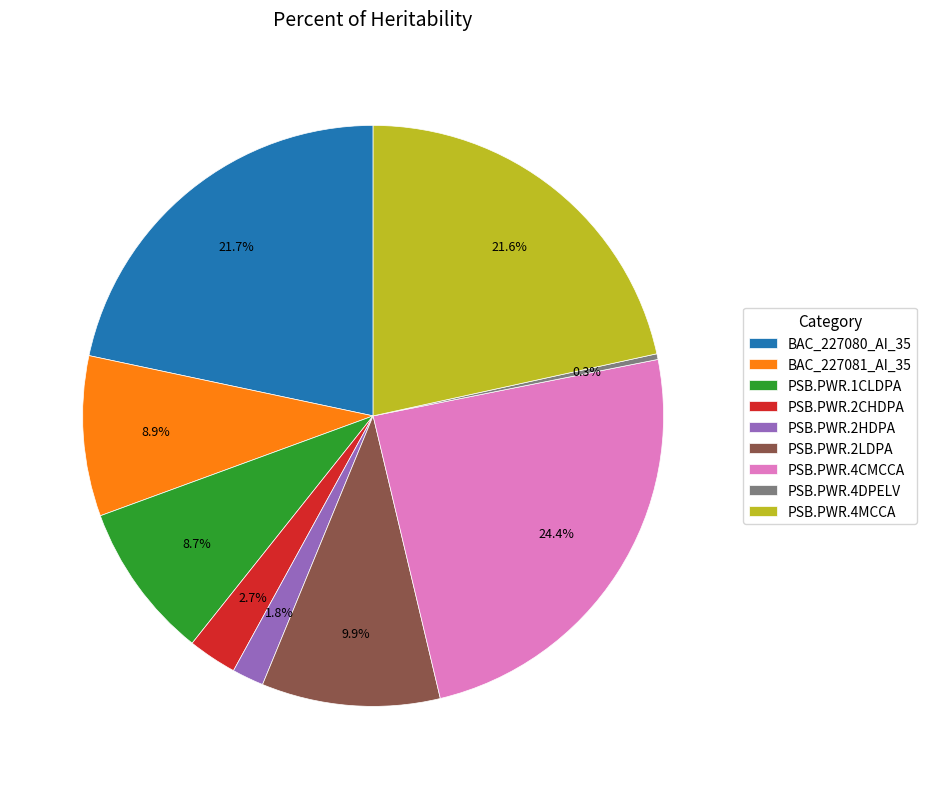

Which slice is the largest?

PSB.PWR.4CMCCA